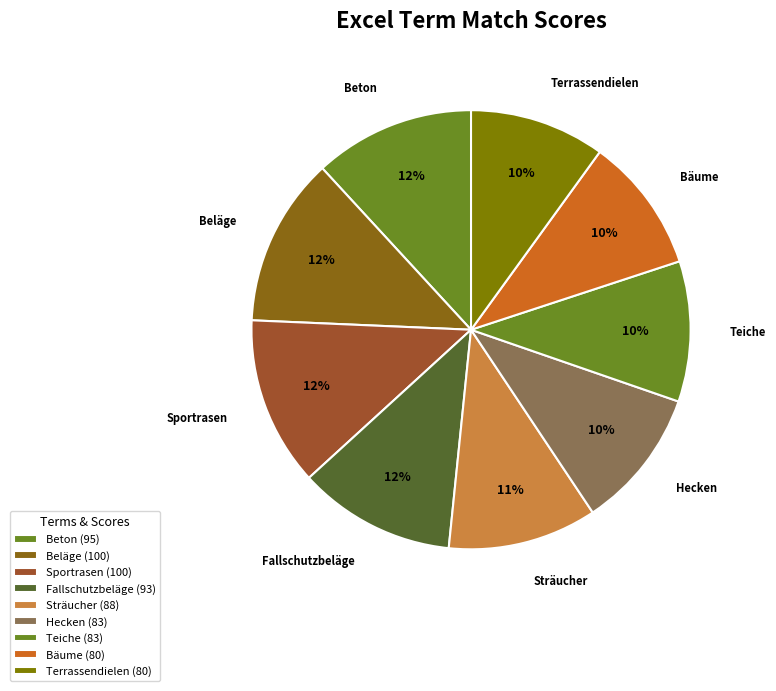

Between Teiche and Beton, which is larger?

Beton